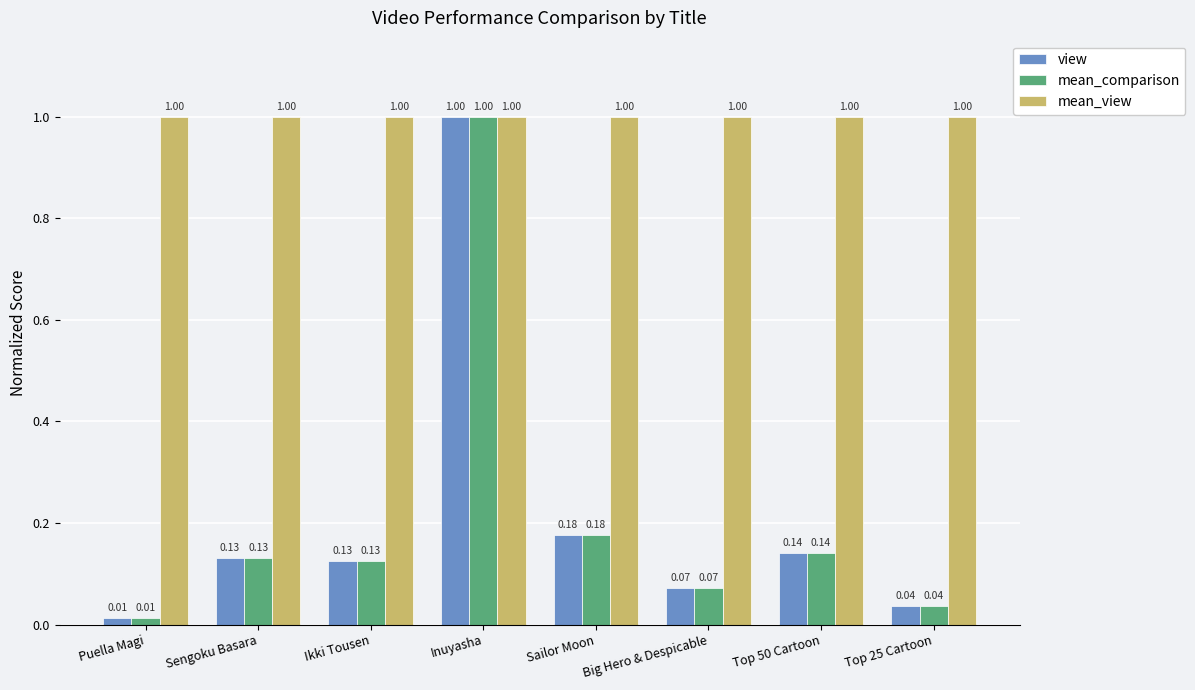

Which category has the lowest value in the view series?

Puella Magi